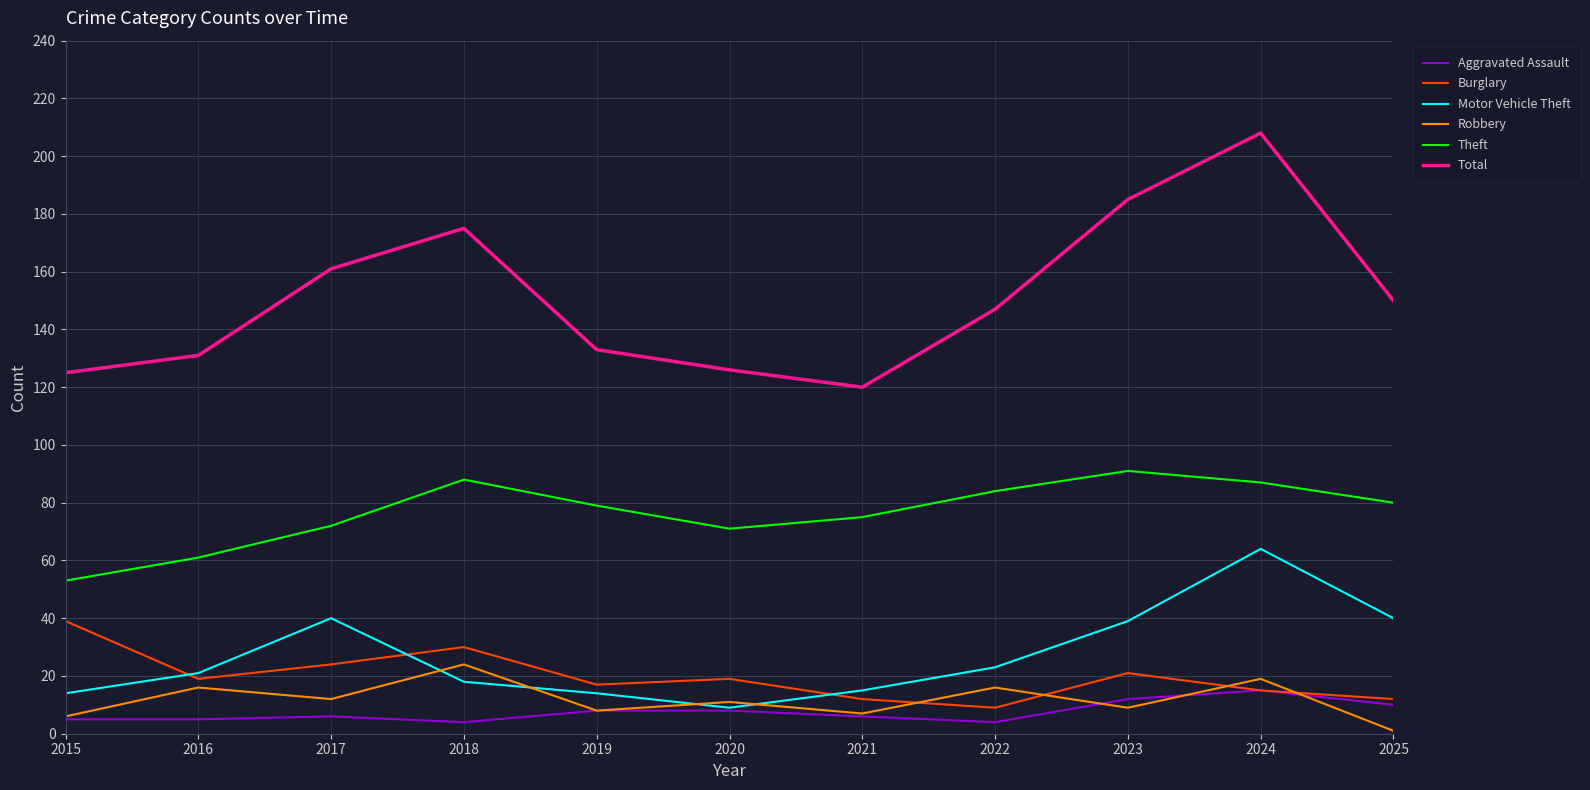

At which label is Burglary closest to 24?

2017